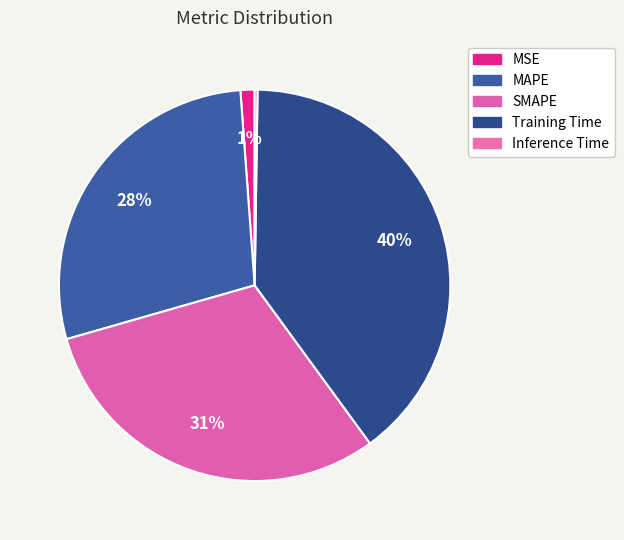

To the nearest percent, what portion does SMAPE represent?

31%